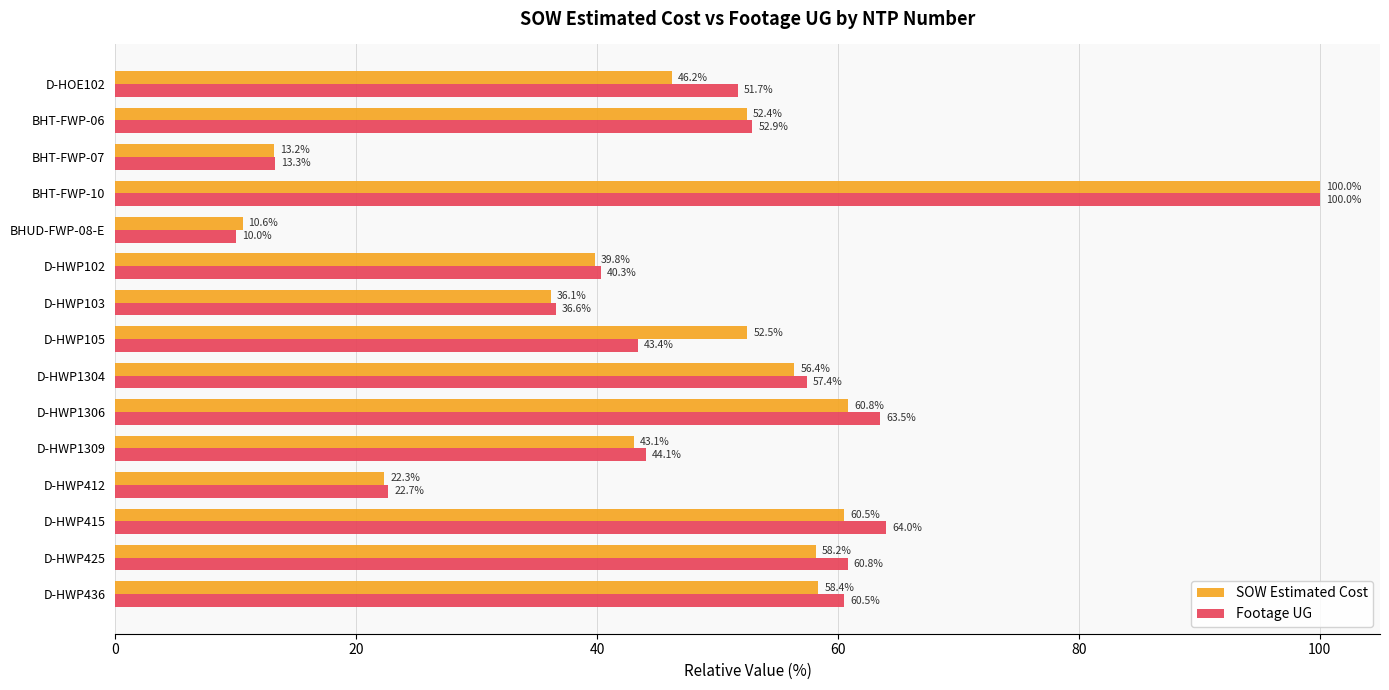

List the labels in order of SOW Estimated Cost value, smallest first.

BHUD-FWP-08-E, BHT-FWP-07, D-HWP412, D-HWP103, D-HWP102, D-HWP1309, D-HOE102, BHT-FWP-06, D-HWP105, D-HWP1304, D-HWP425, D-HWP436, D-HWP415, D-HWP1306, BHT-FWP-10